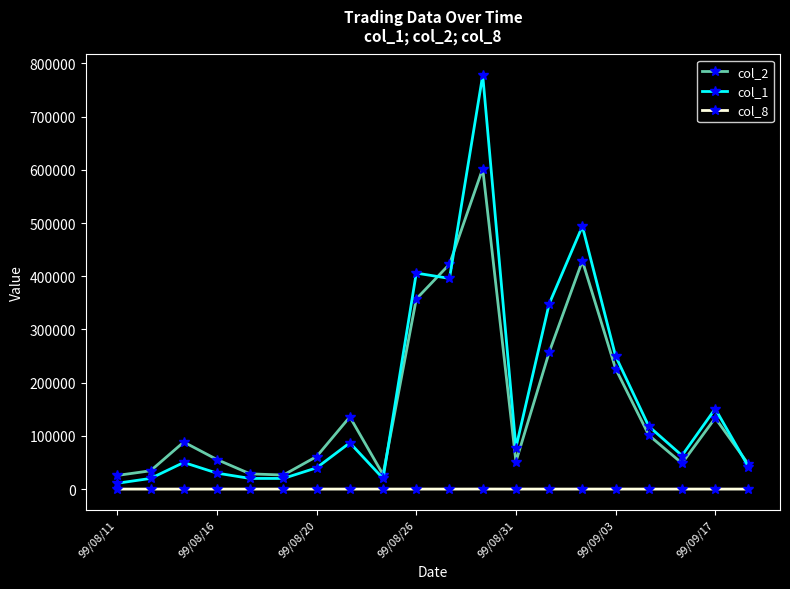

How many lines are shown in the chart?

3